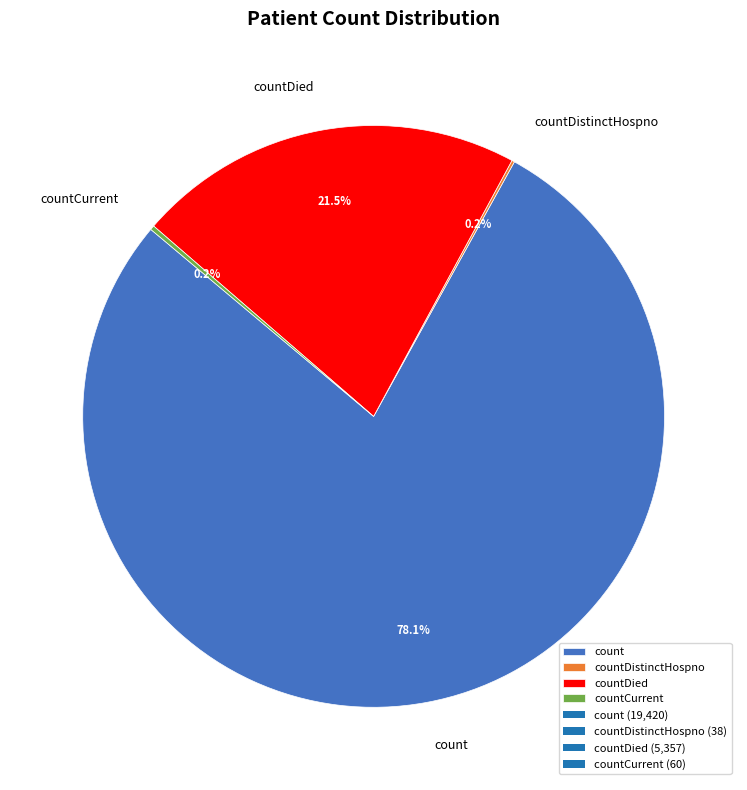

Approximately how many times larger is the value at countDied compared to count?

0.3